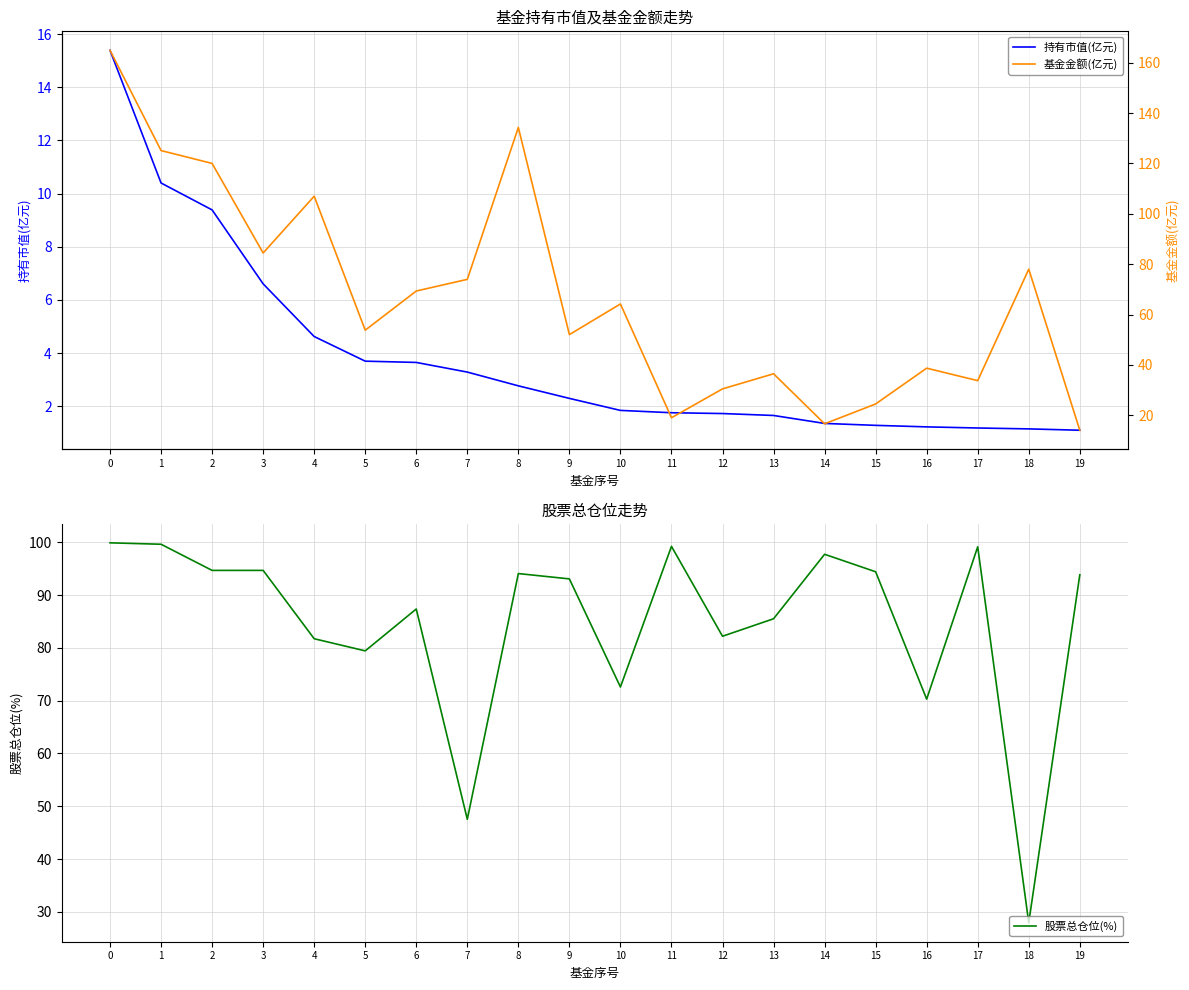

True or false: 基金金额(亿元) has more than 1 interior local peaks.

True